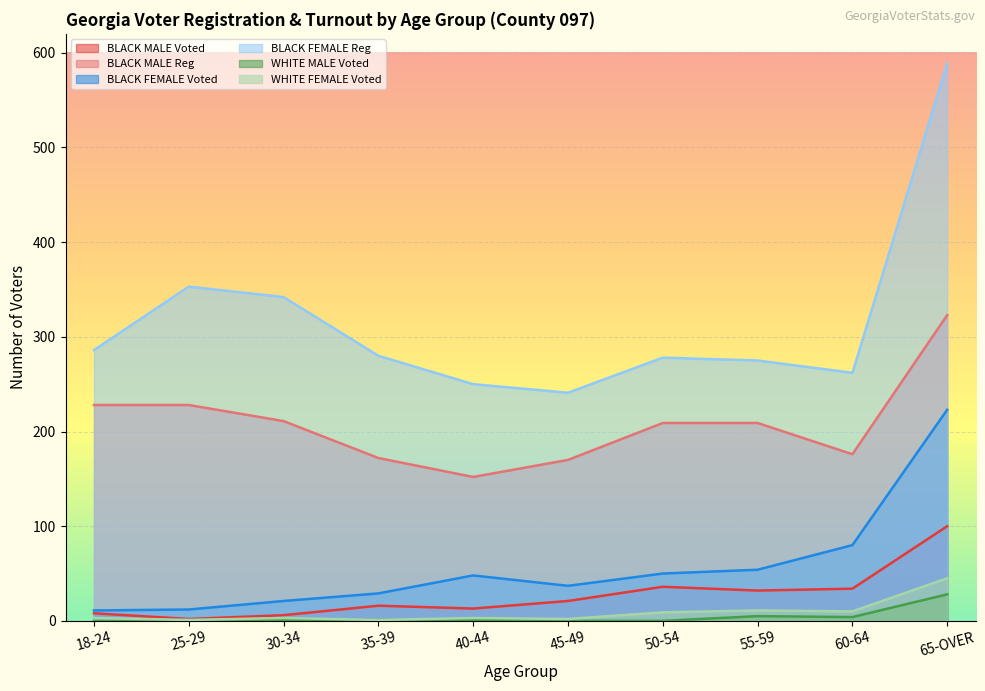

What position from the left is 50-54?

7